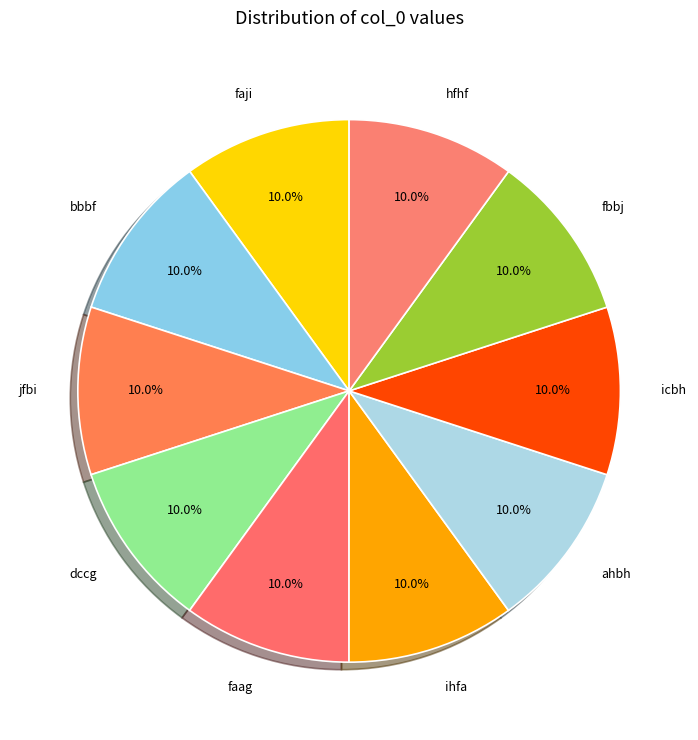

Approximately how many times larger is the value at ahbh compared to hfhf?

1.0